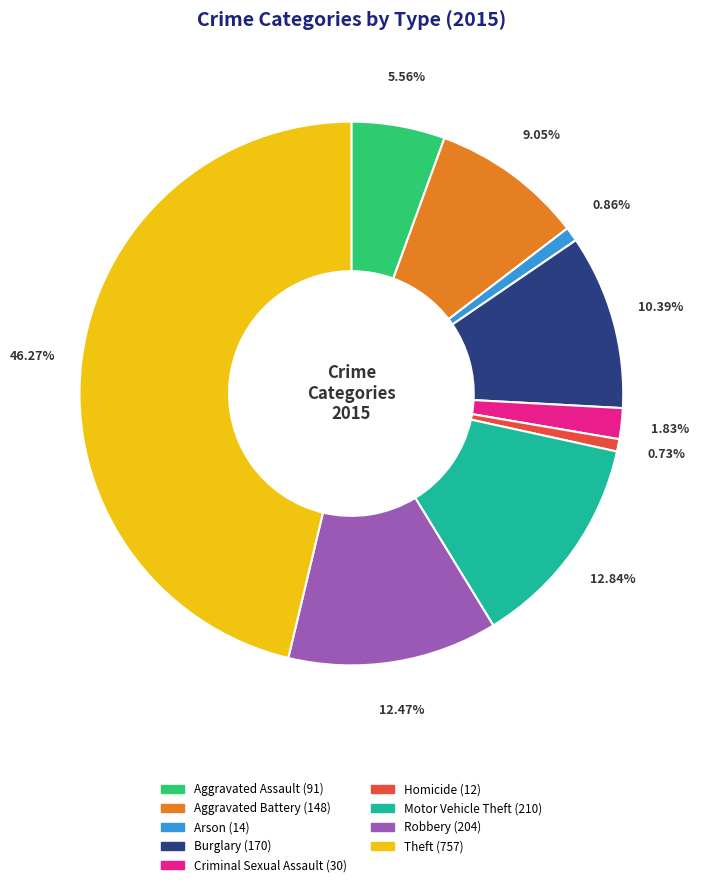

To the nearest percent, what percentage of the pie is Aggravated Battery?

9%